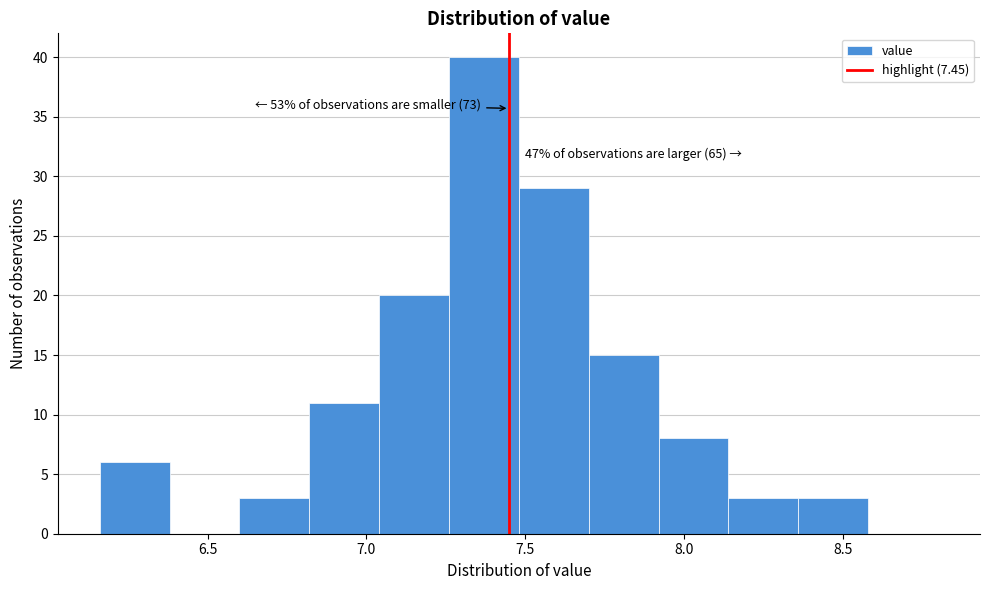

Over which range of the x-axis is the bar tallest?

7.26 to 7.48